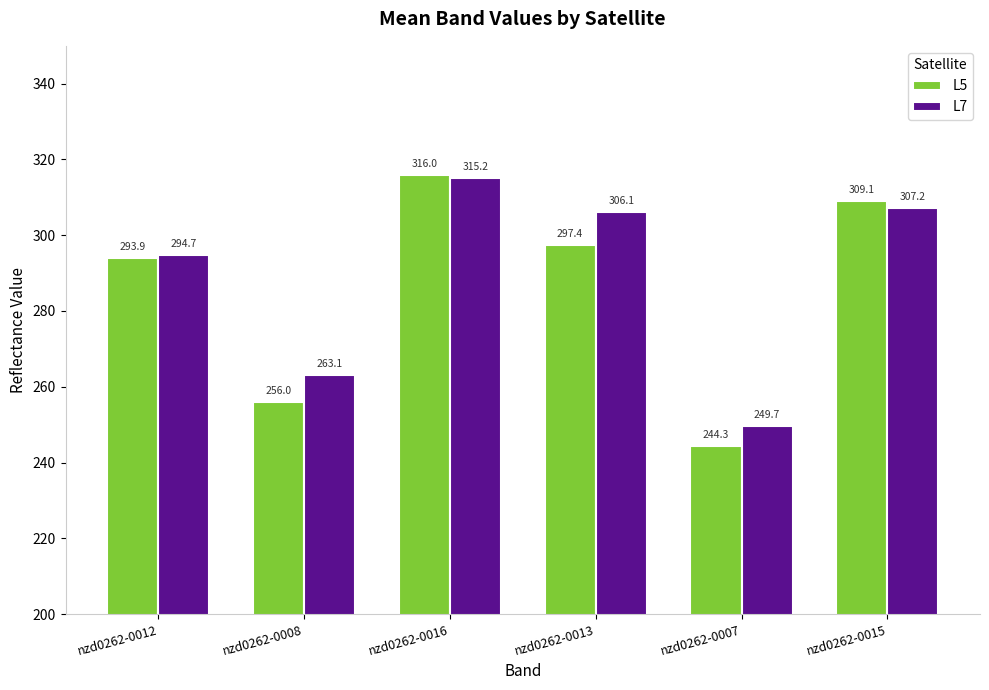

Is the value of L5 at nzd0262-0007 greater than the value of L7 at nzd0262-0012?

No